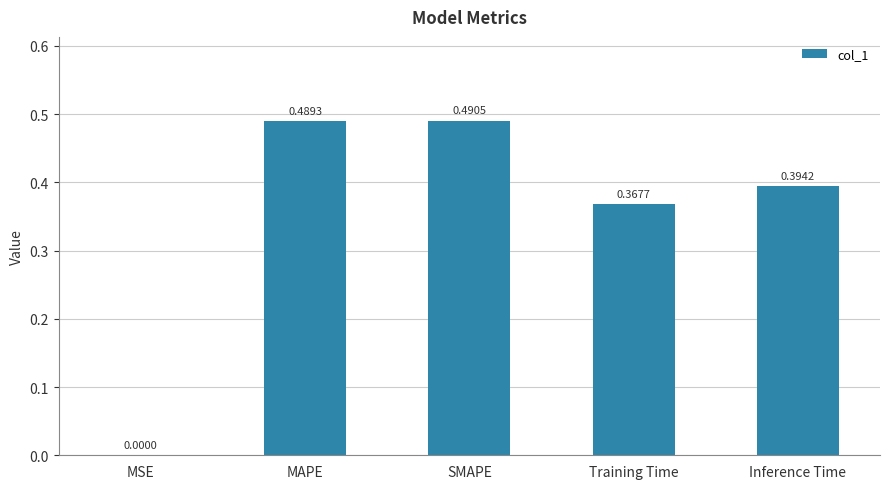

The value at MAPE is 0.1. True or false?

False